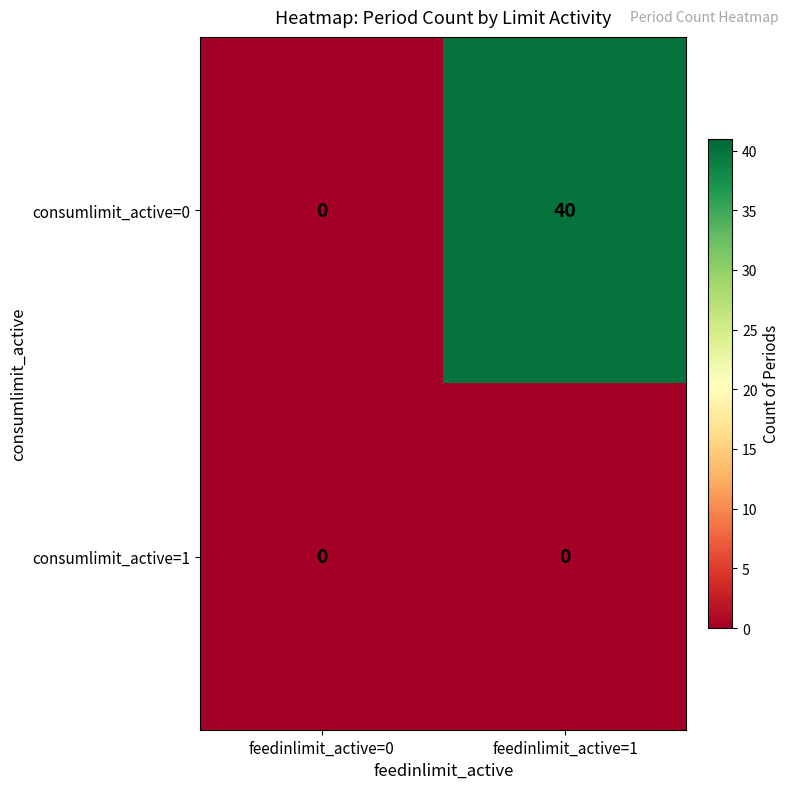

What is the spread (max minus min) of values at feedinlimit_active=1?

40